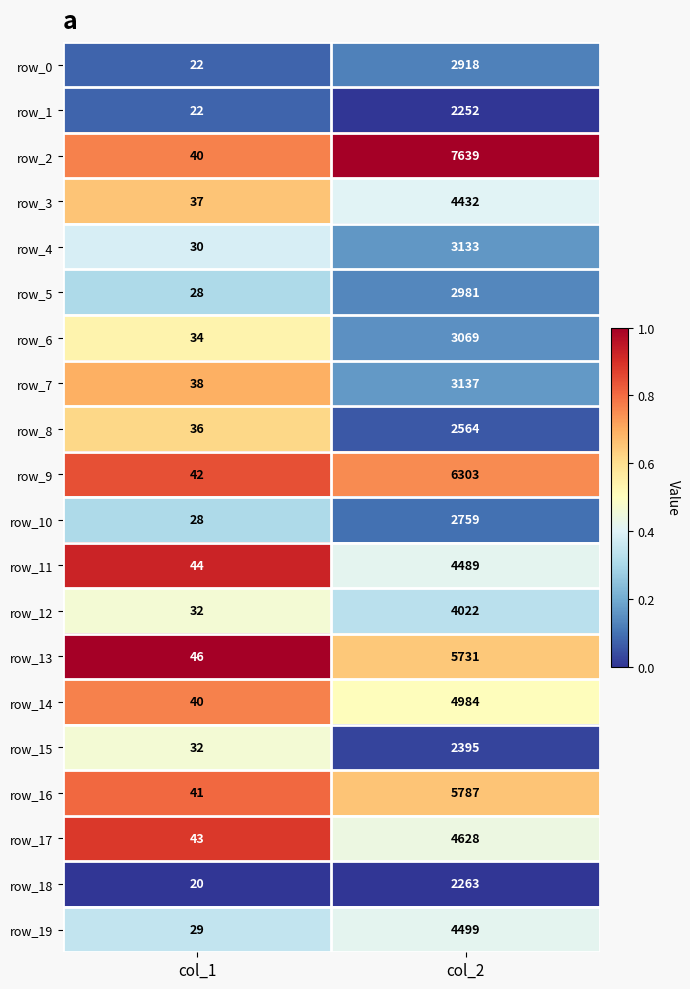

At which label does row_9 reach its peak?

col_2